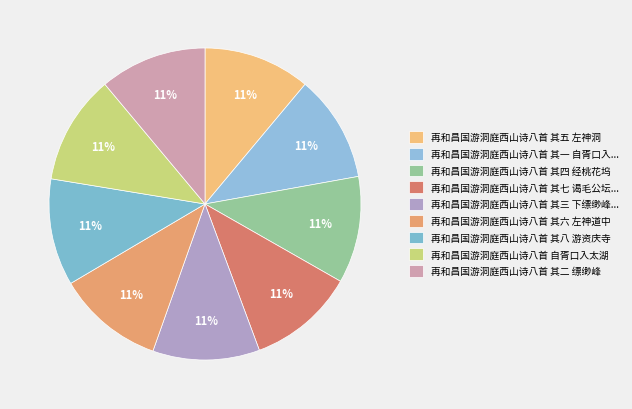

Which slice is the largest?

再和昌国游洞庭西山诗八首 自胥口入太湖